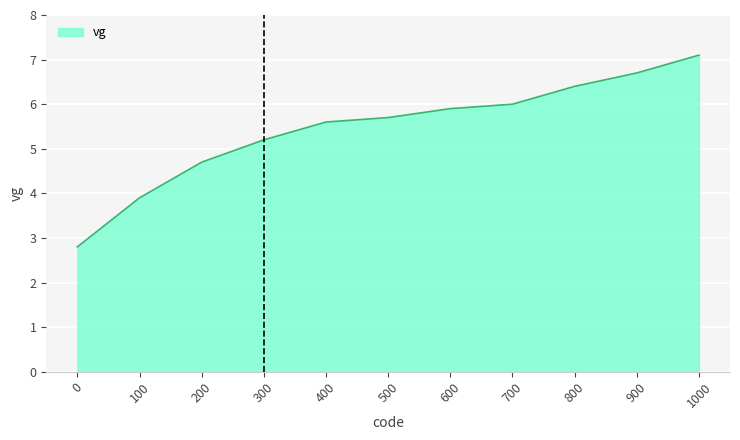

What is the difference between the maximum and minimum values?

4.3